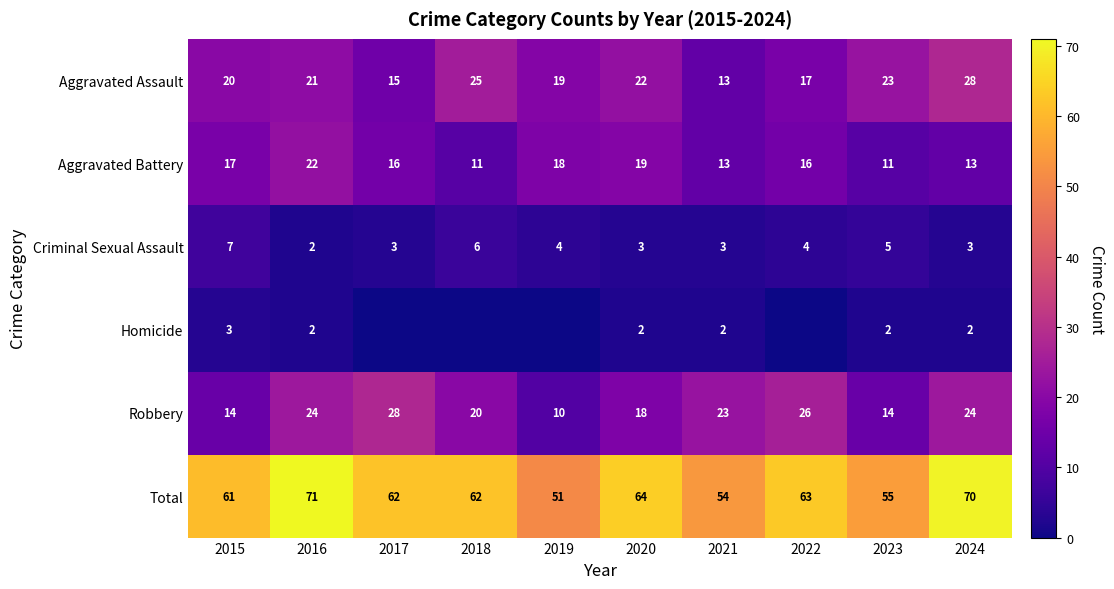

What value does the Total series have at 2022, to the nearest 10?

60